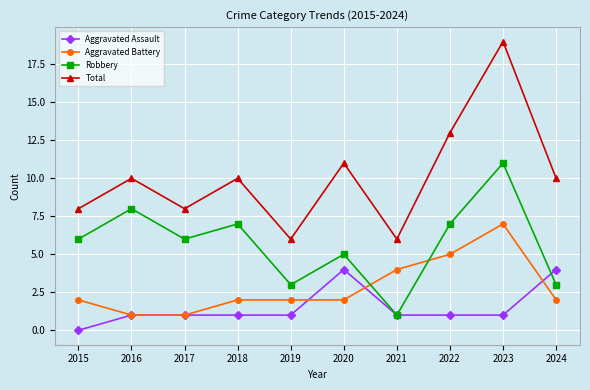

Reading left to right, list all the values displayed in this chart.

Aggravated Assault: 0	1	1	1	1	4	1	1	1	4
Aggravated Battery: 2	1	1	2	2	2	4	5	7	2
Robbery: 6	8	6	7	3	5	1	7	11	3
Total: 8	10	8	10	6	11	6	13	19	10